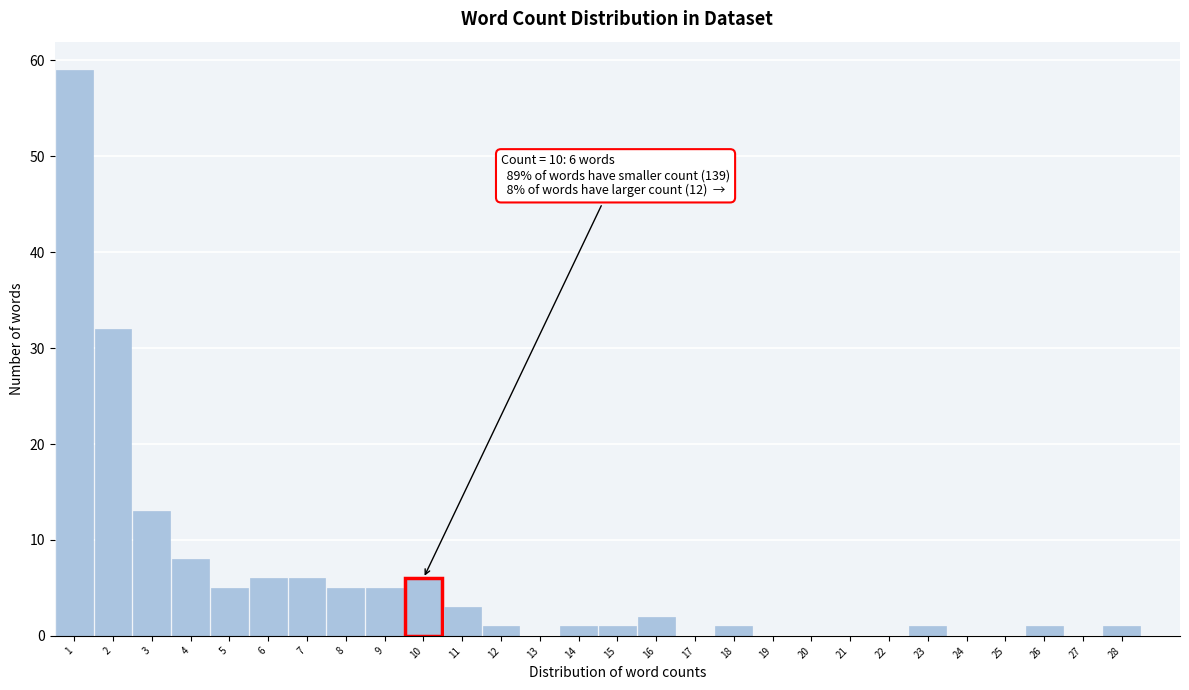

Which range on the x-axis has the tallest bar?

0.5 to 1.5